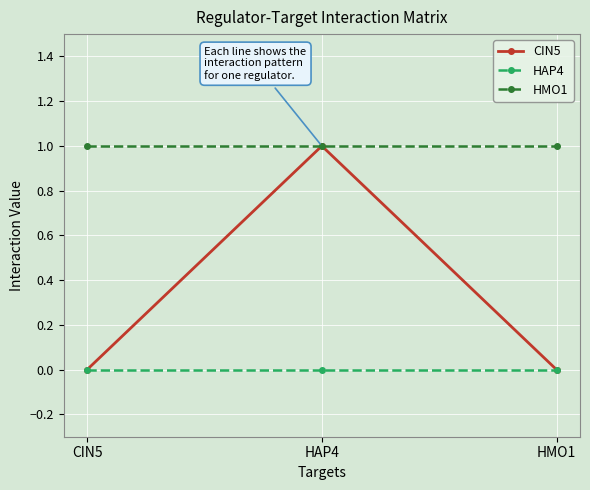

Rank the series by their average value, from highest to lowest.

HMO1, CIN5, HAP4